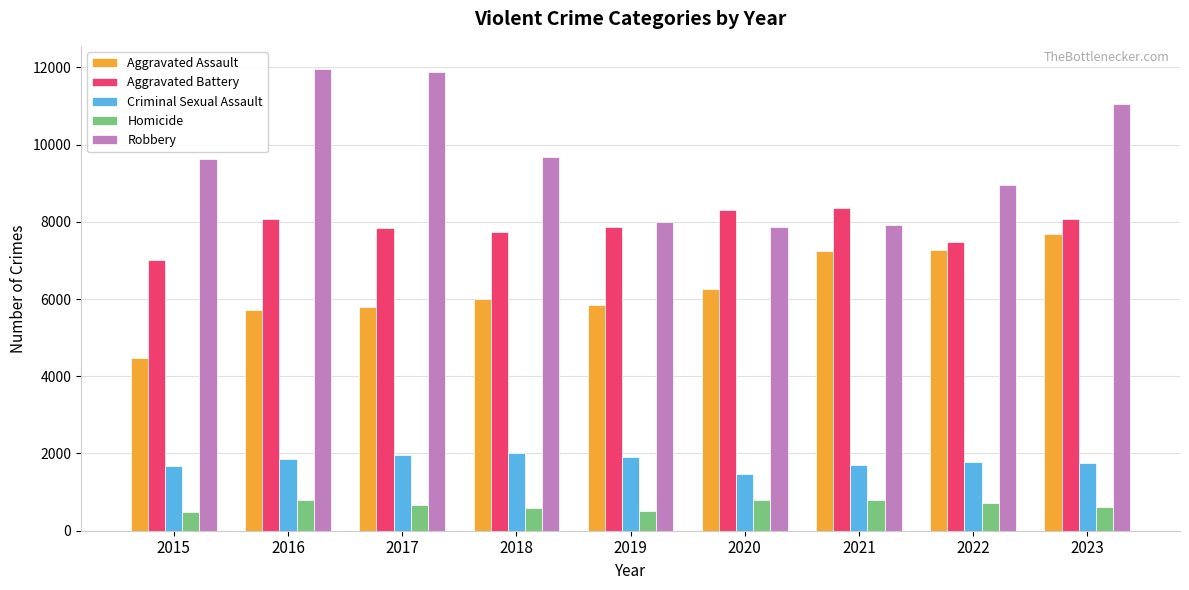

What is the value of the Criminal Sexual Assault bar at the 1st from the left?

1689